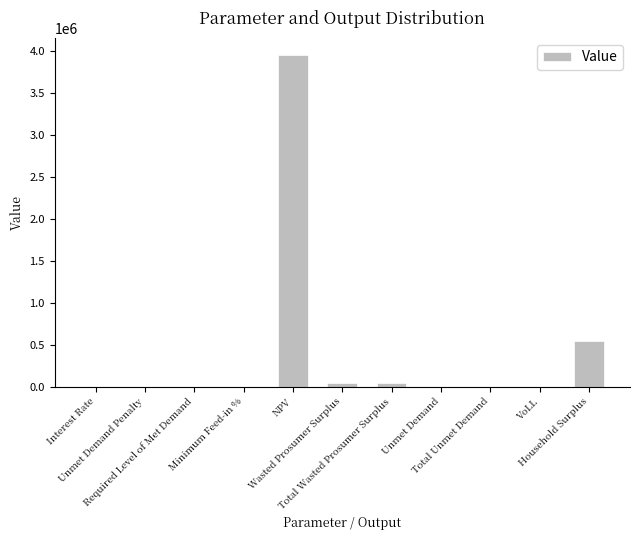

What is the greatest value displayed?

3952771.3